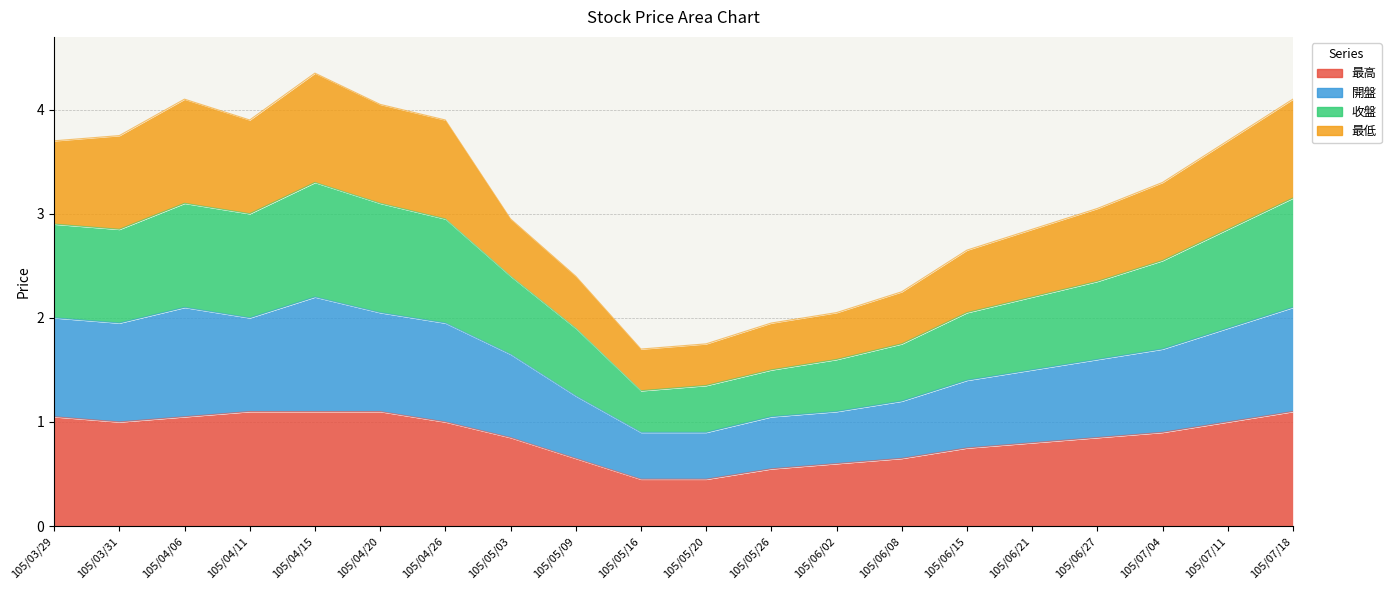

True or false: 最高 and 收盤 cross at least once.

False